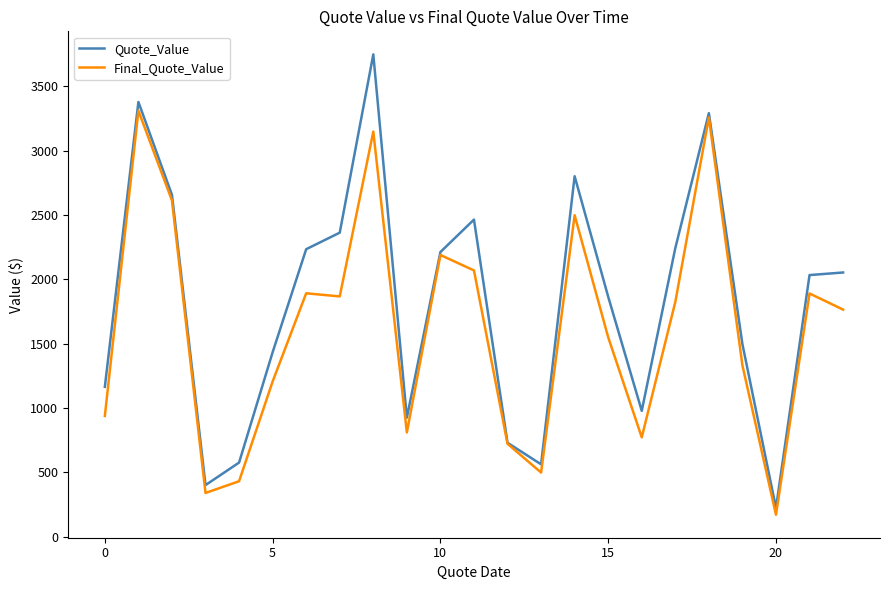

What is the difference between the maximum and minimum values in the Final_Quote_Value series?

3139.0